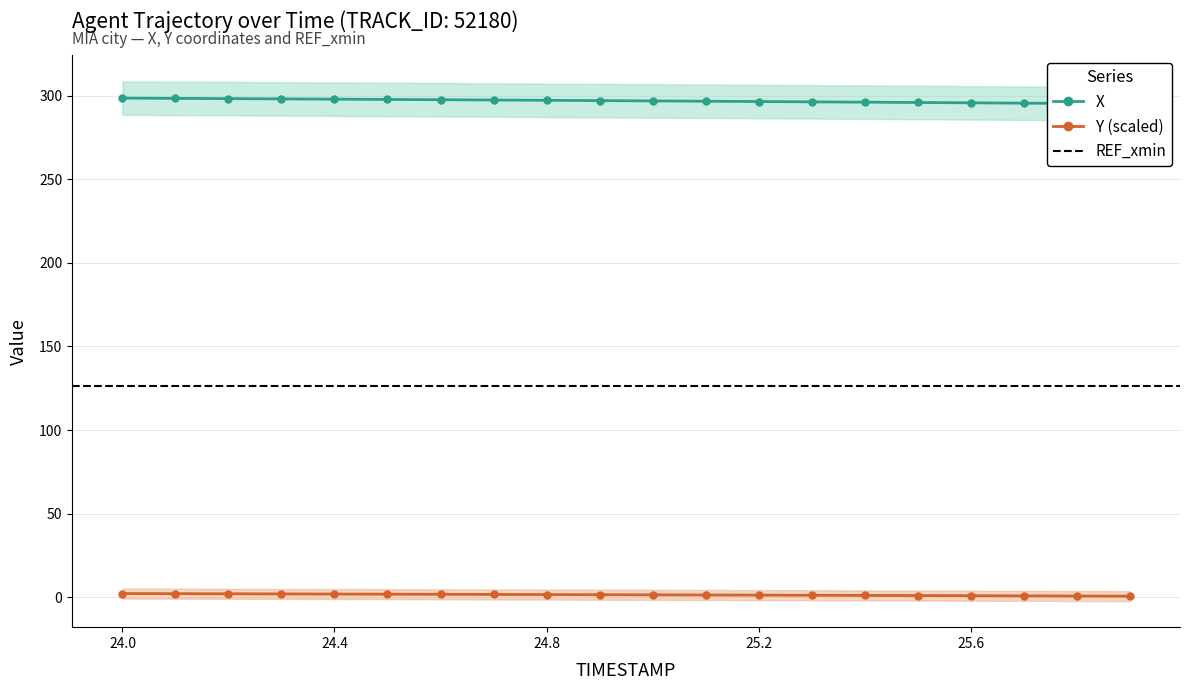

True or false: X and Y_scaled intersect in this chart.

False